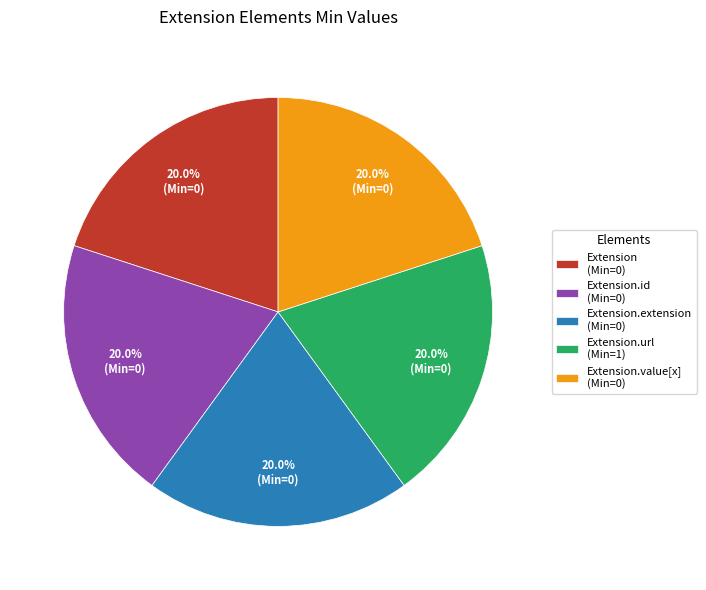

Count the number of slices in the pie.

5